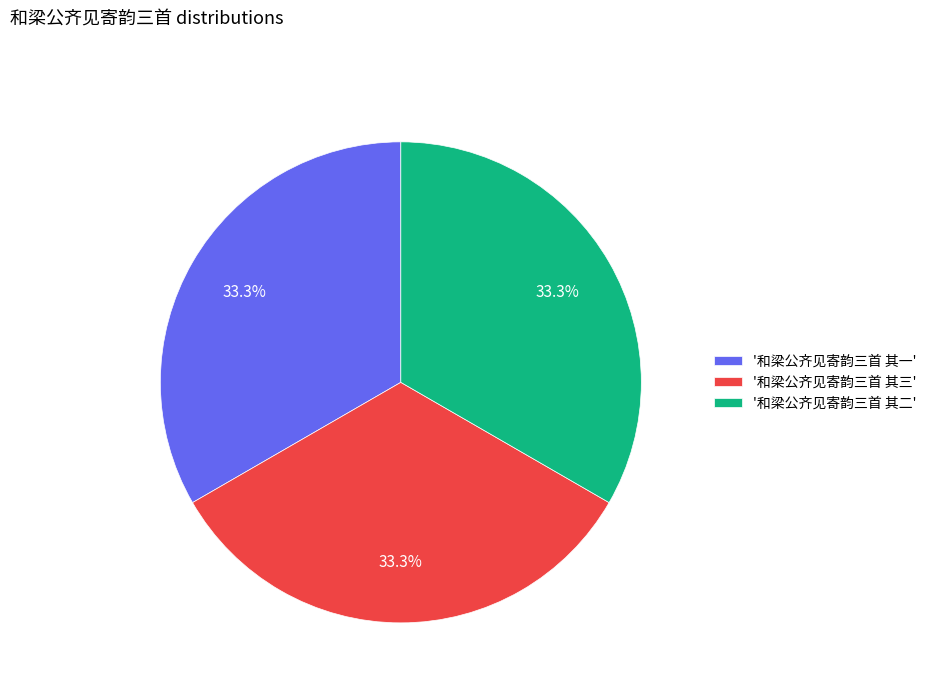

Approximately how many times larger is the value at '和梁公齐见寄韵三首 其一' compared to '和梁公齐见寄韵三首 其二'?

1.0